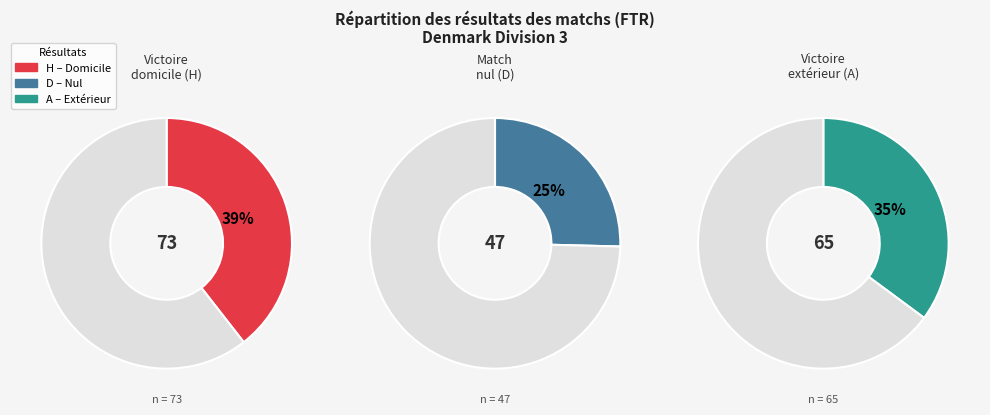

Is there any slice that represents more than half of the pie?

No